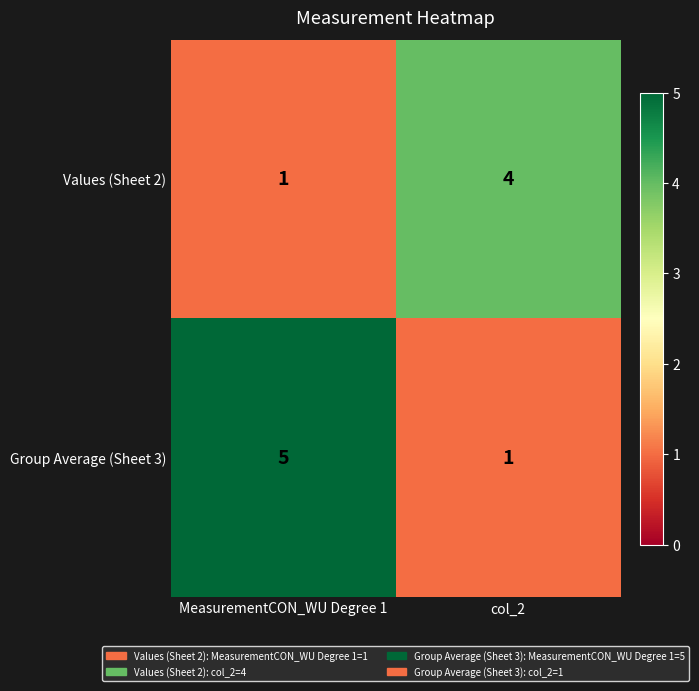

What is the total value across all series at MeasurementCON_WU Degree 1?

6